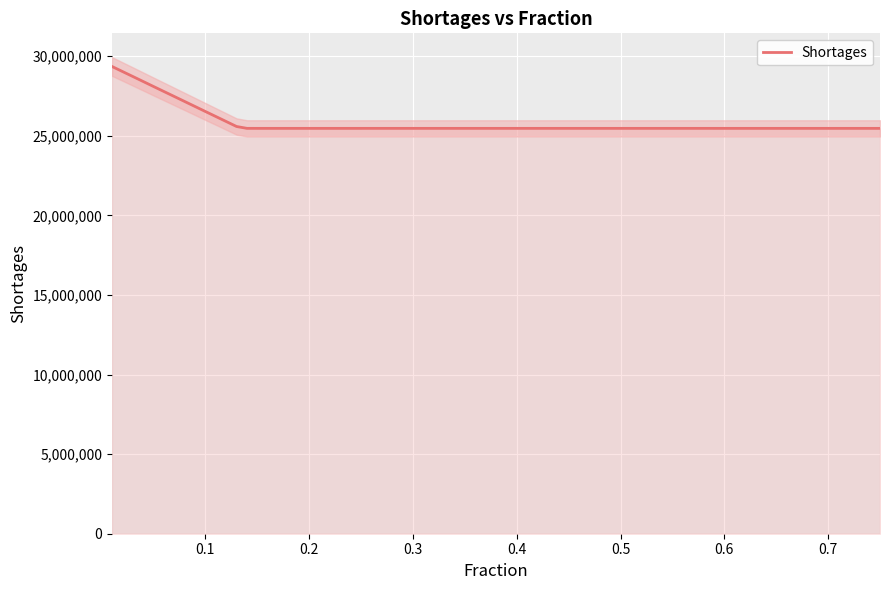

How many lines are shown in the chart?

1